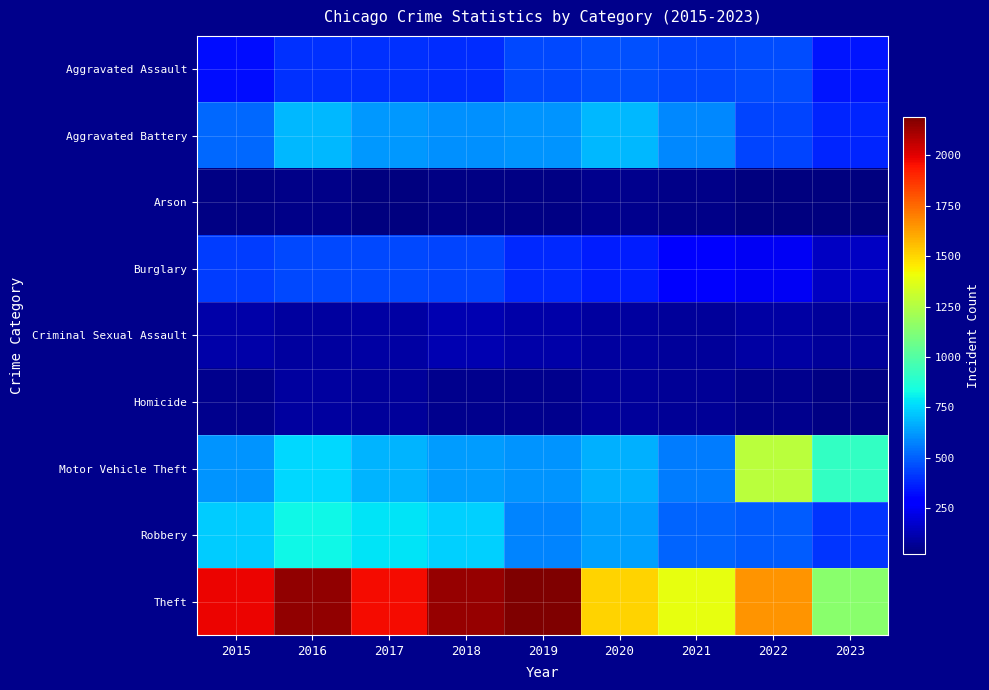

Which has a higher value, 2021 or 2015?

2021